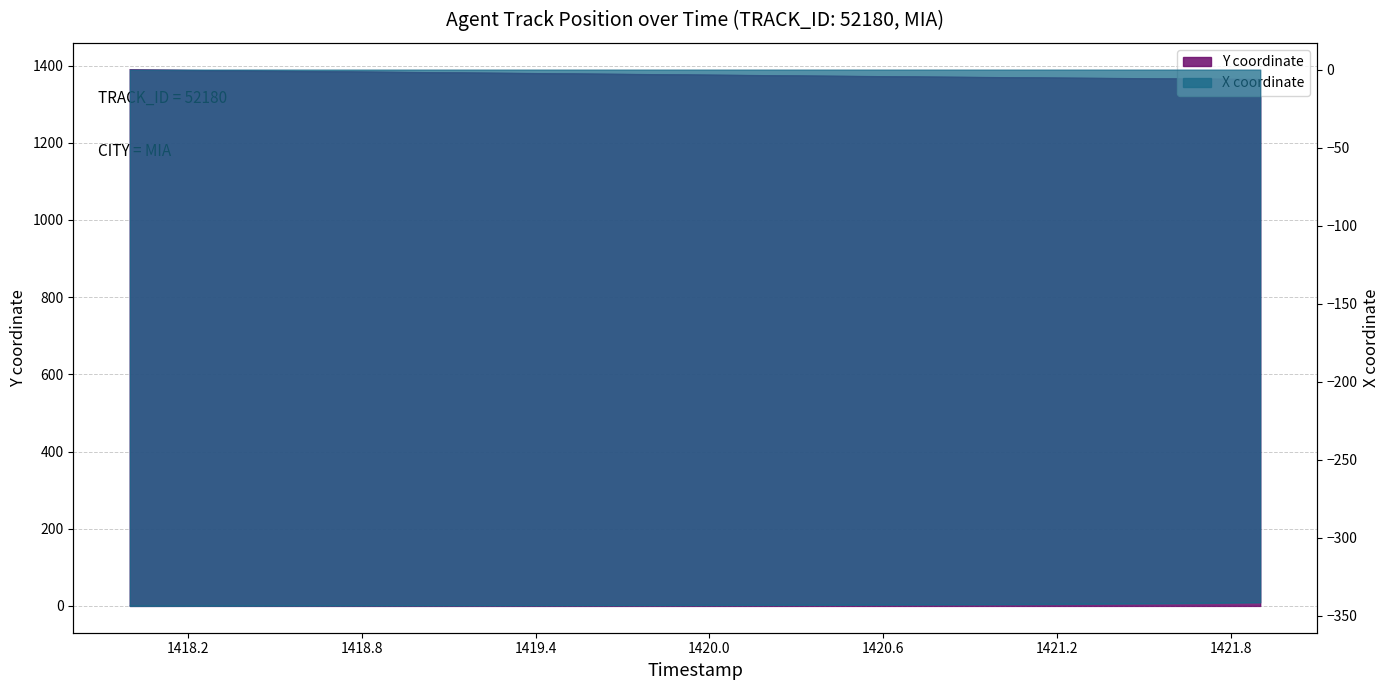

Which series has the largest total across all categories?

Y